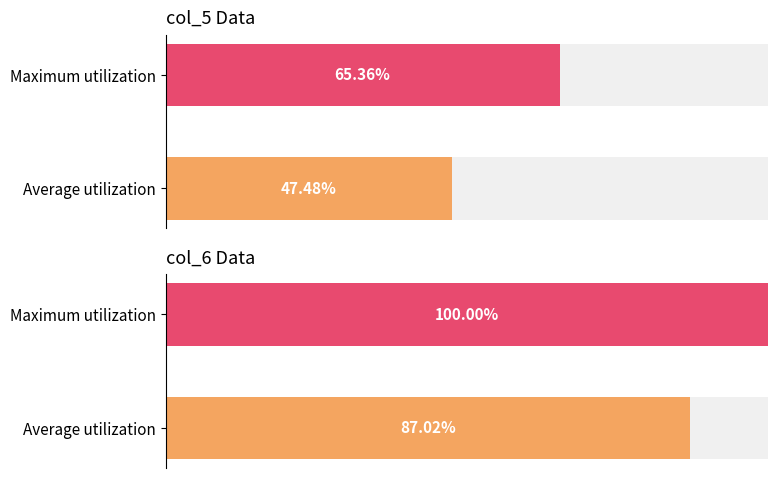

The value at Maximum utilization is 52.2. True or false?

False